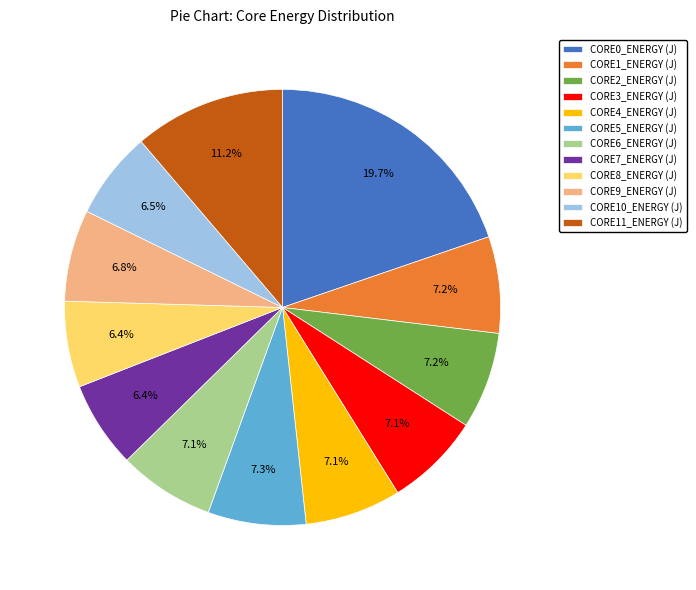

Which slice is the largest?

CORE0_ENERGY (J)